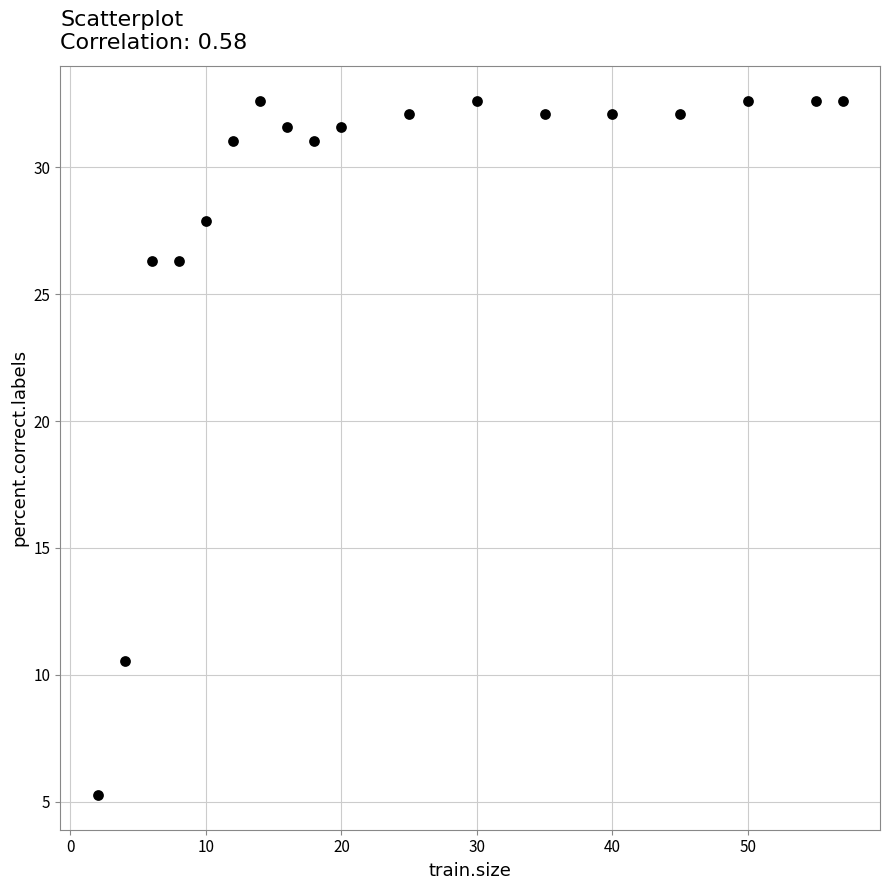

What is the range of Y values (max minus min)?

27.4